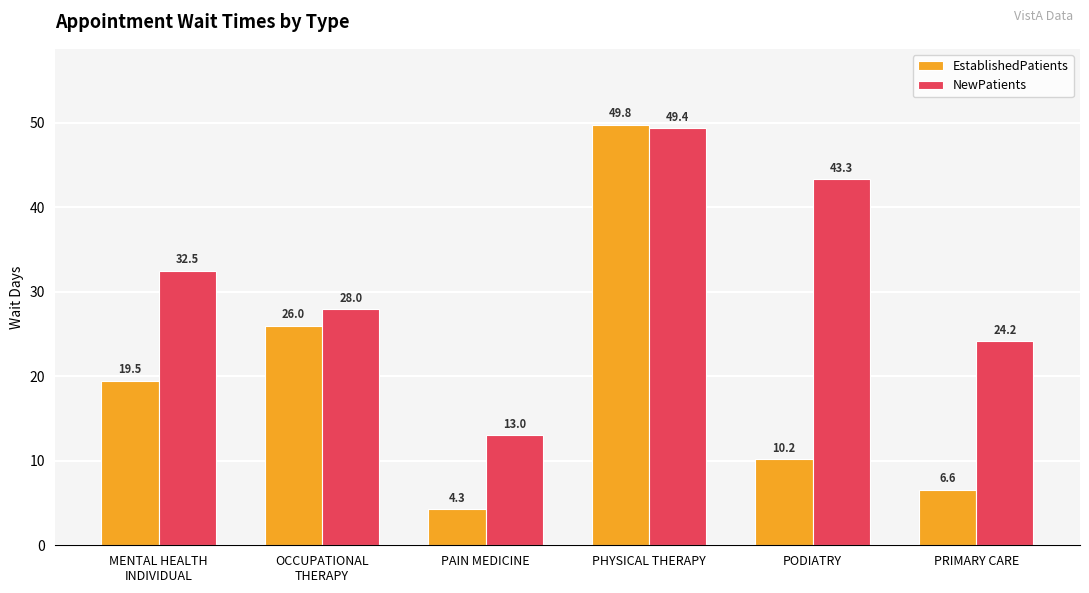

Is the value of EstablishedPatients at OCCUPATIONAL
THERAPY greater than the value of NewPatients at PRIMARY CARE?

Yes